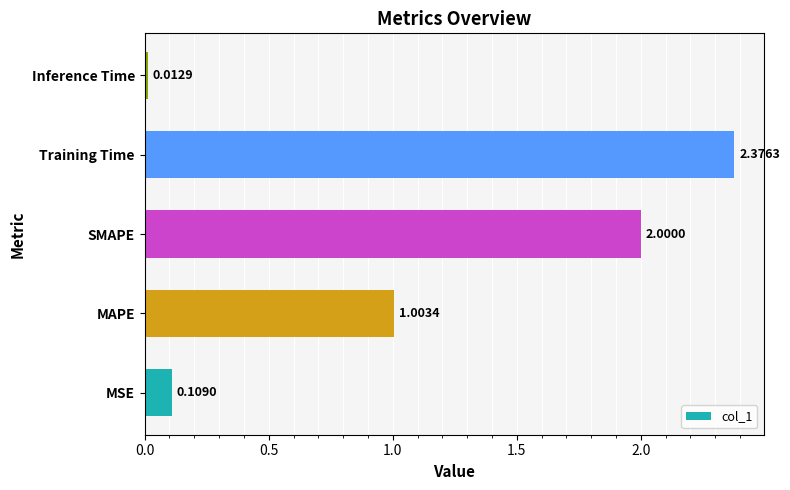

At which label is the value closest to 1?

MAPE